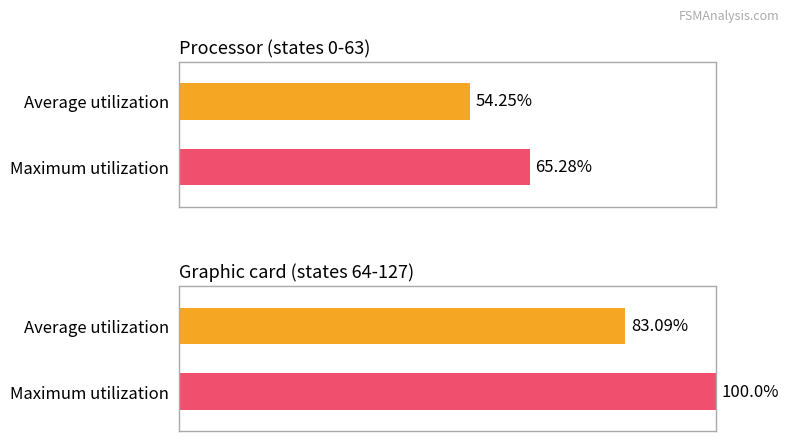

Are the bars horizontal?

Yes